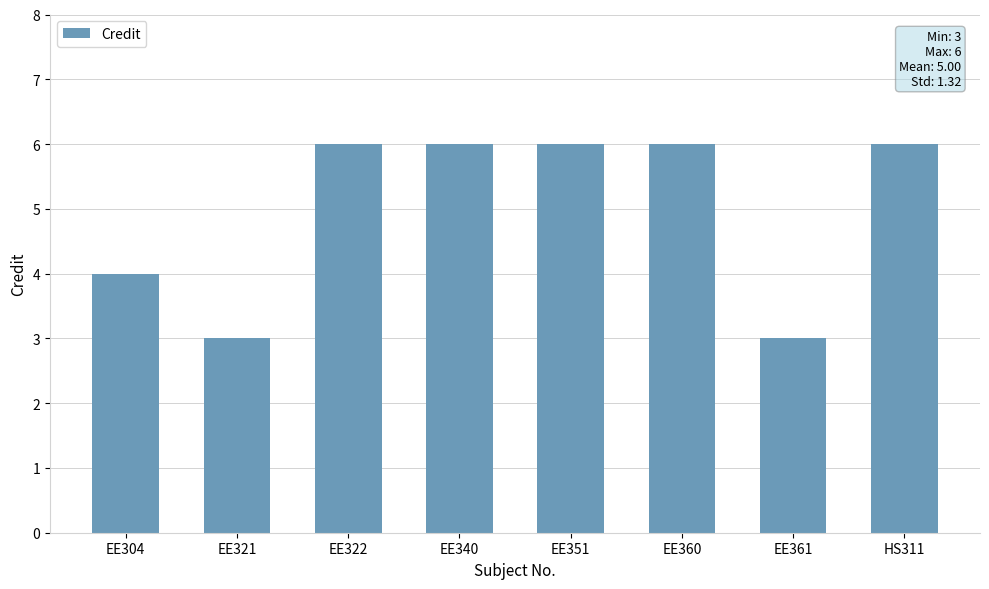

What is the value of the 7th bar from the left?

3